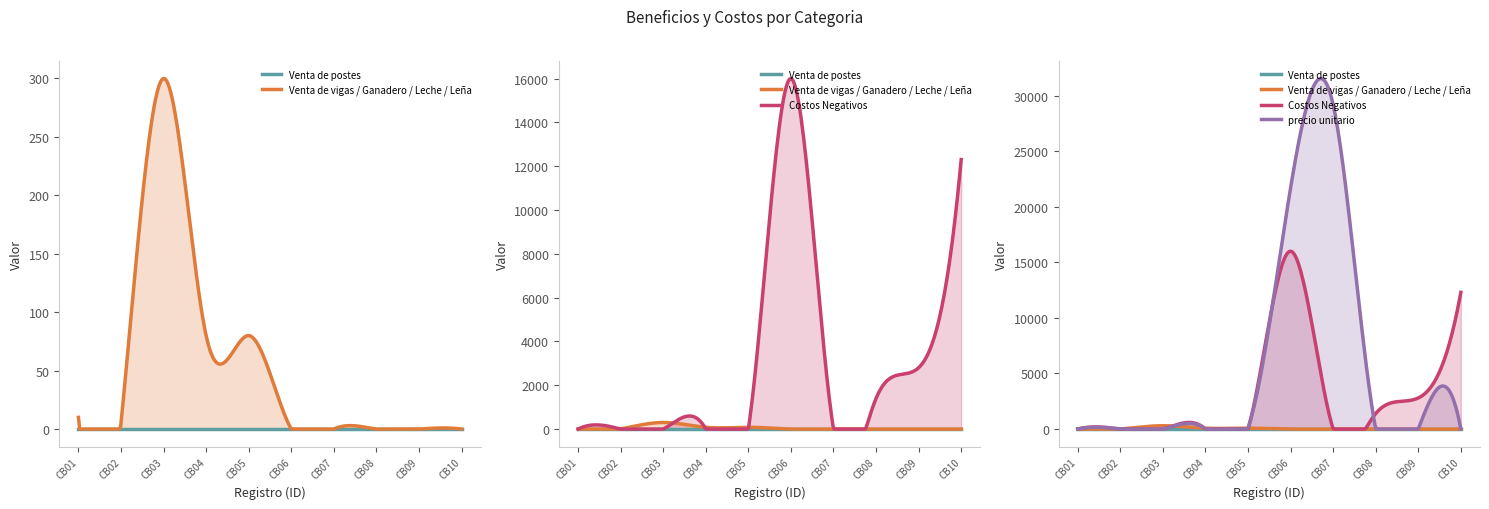

At which label does Costos Negativos reach its peak?

CB06